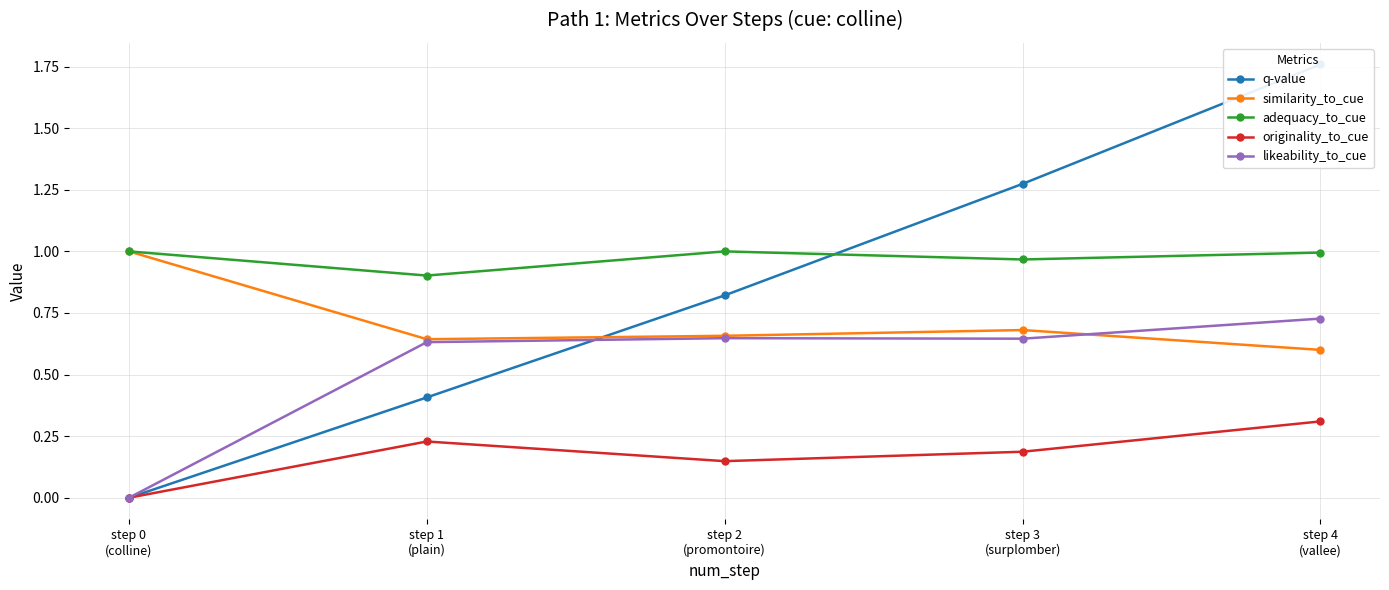

What is the difference between the highest and lowest values at step 1
(plain)?

0.7